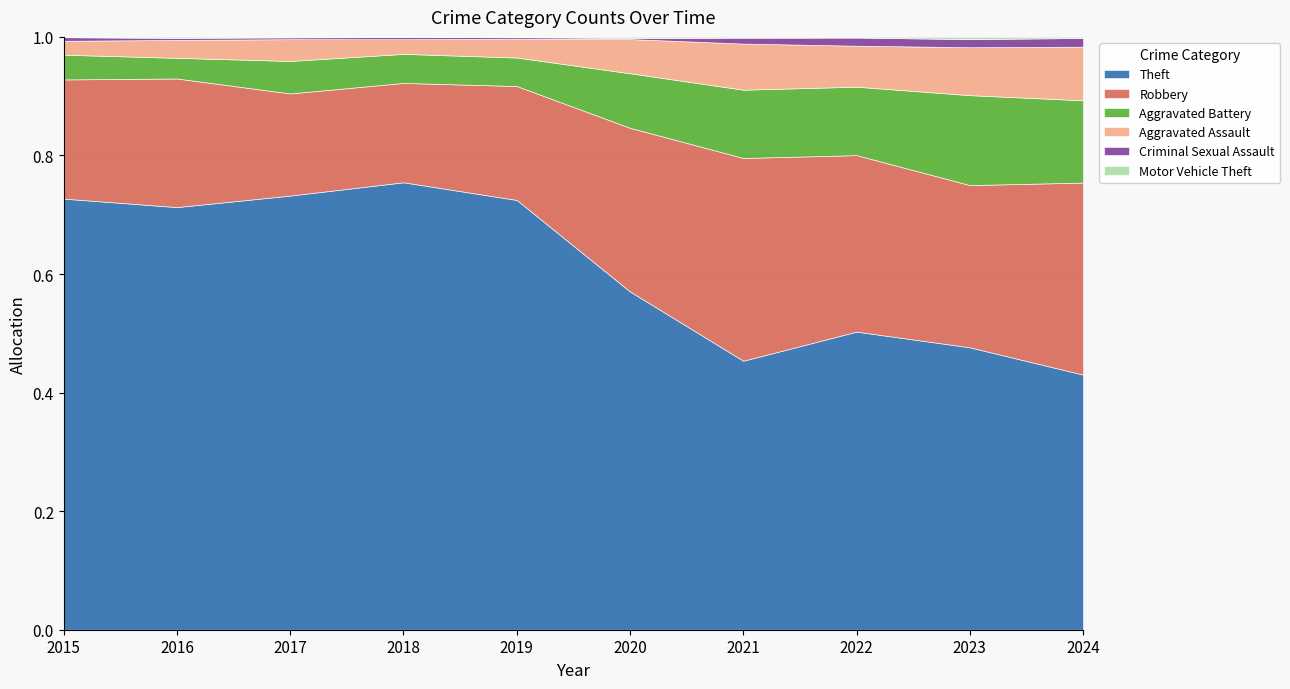

What is the difference between the maximum and second lowest values in the Aggravated Battery series?

162